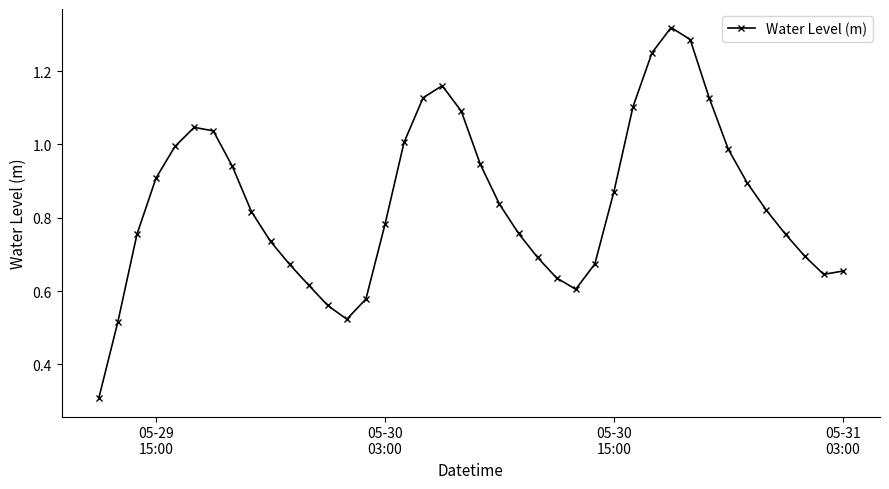

How many interior local peaks (higher than both neighbors) does the data have?

3